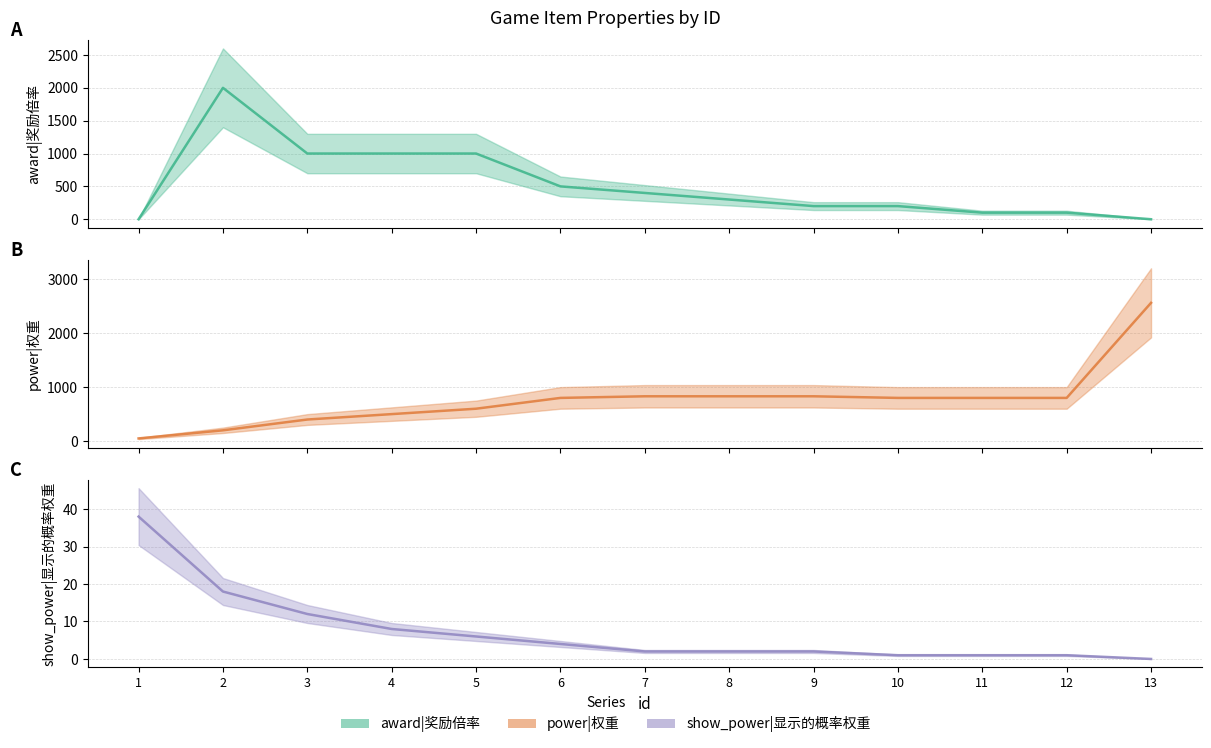

What is the highest value of the award|奖励倍率 series?

2000